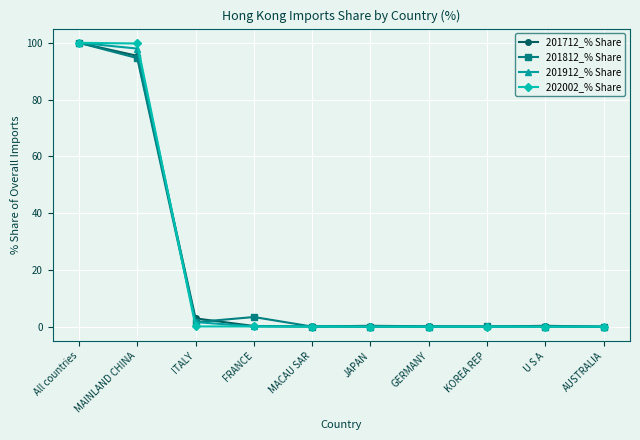

What is the total value across all series at All countries?

400.0